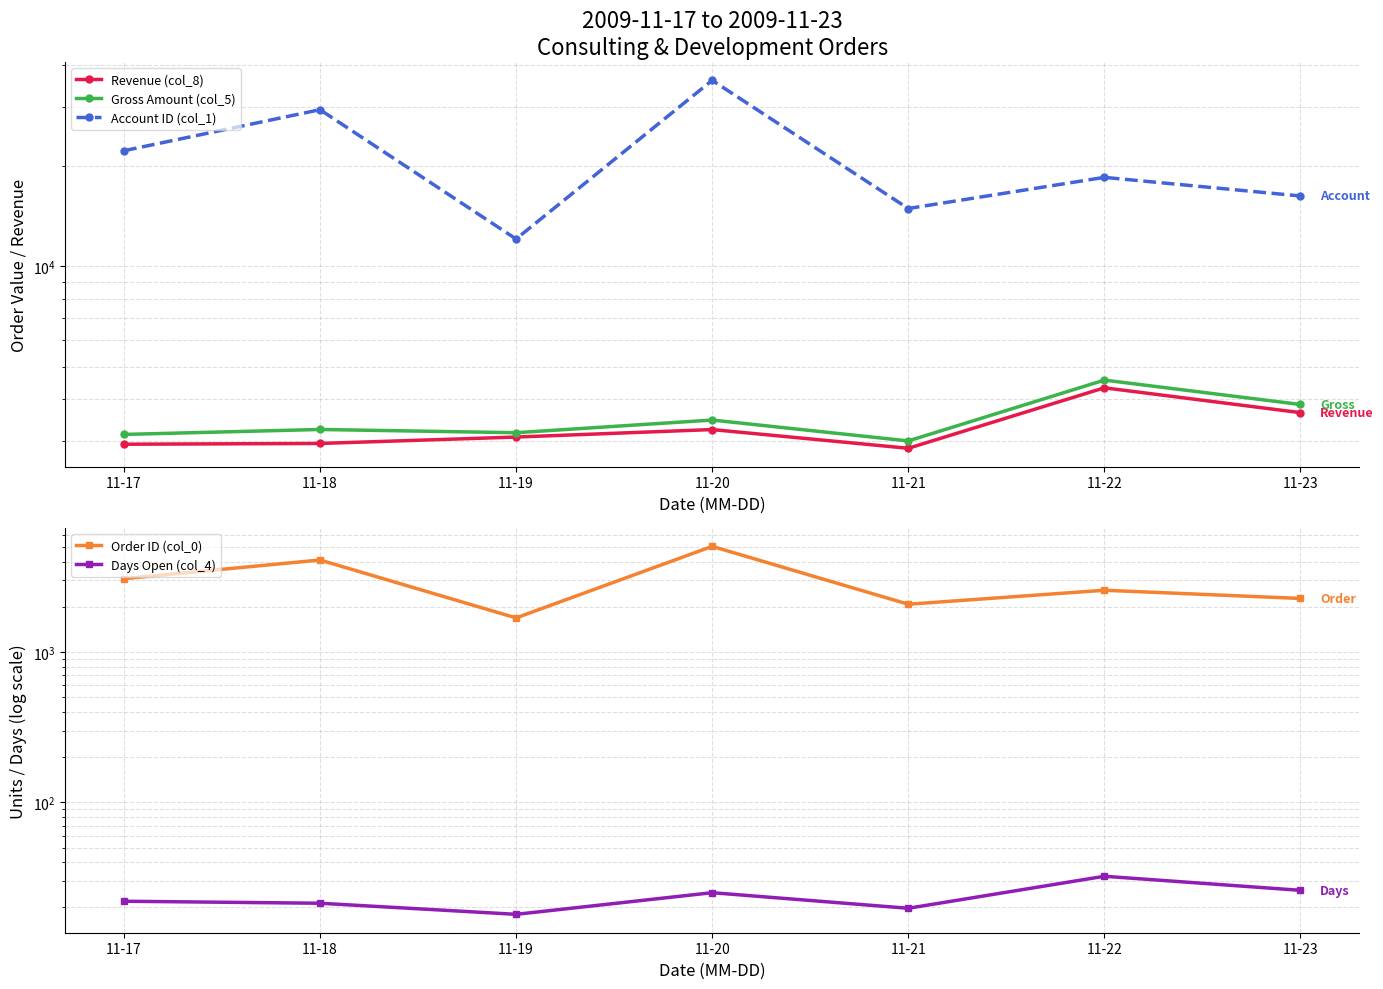

What is the minimum value shown in the chart?

18.0